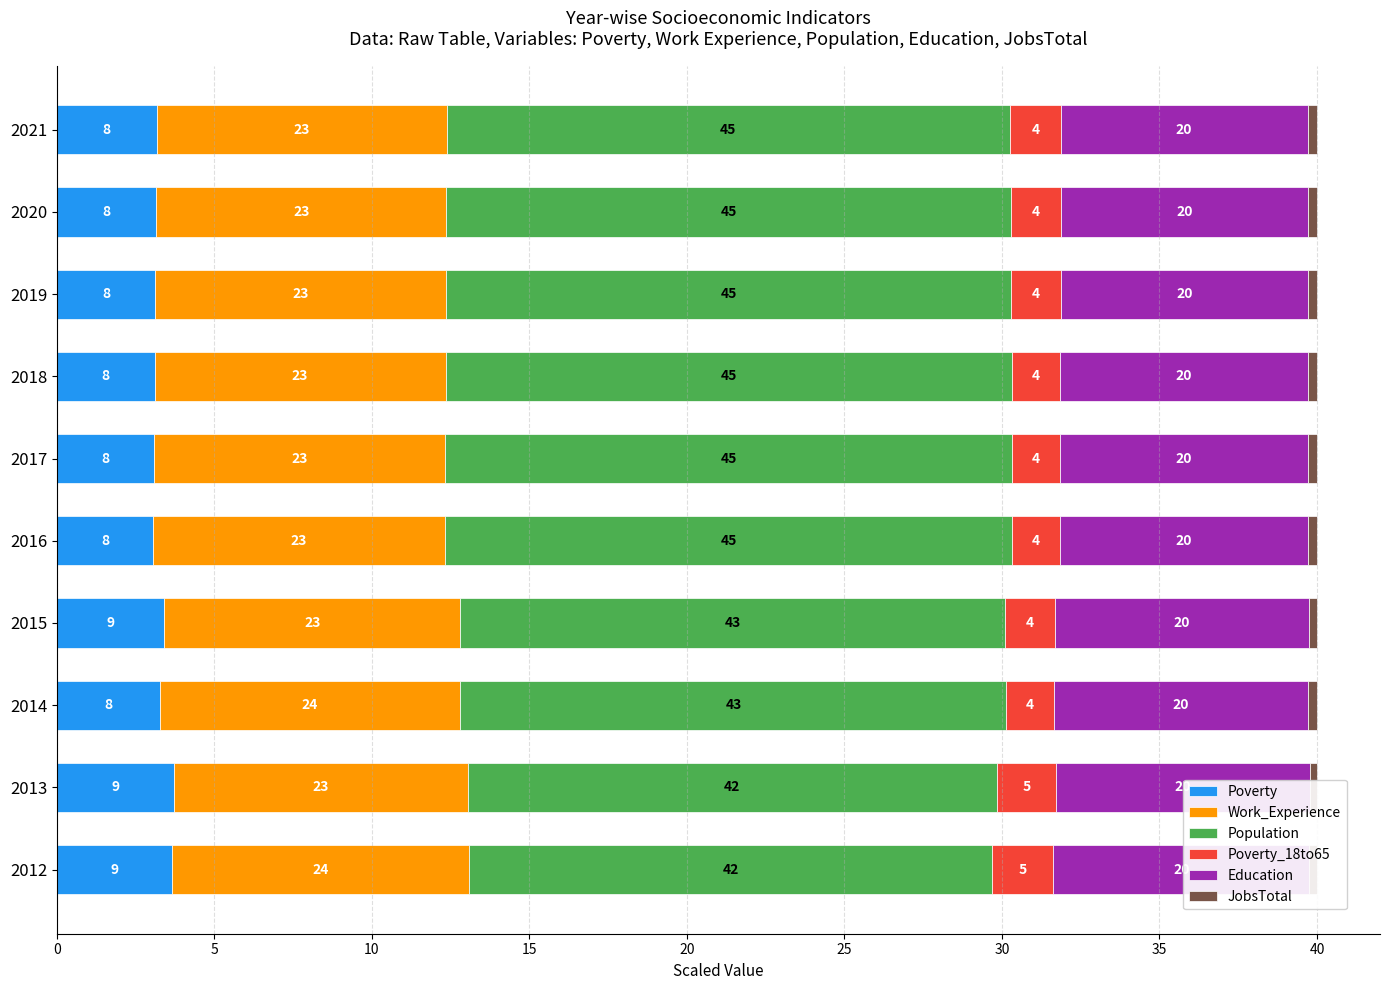

At how many categories does at least one series exceed 13?

10